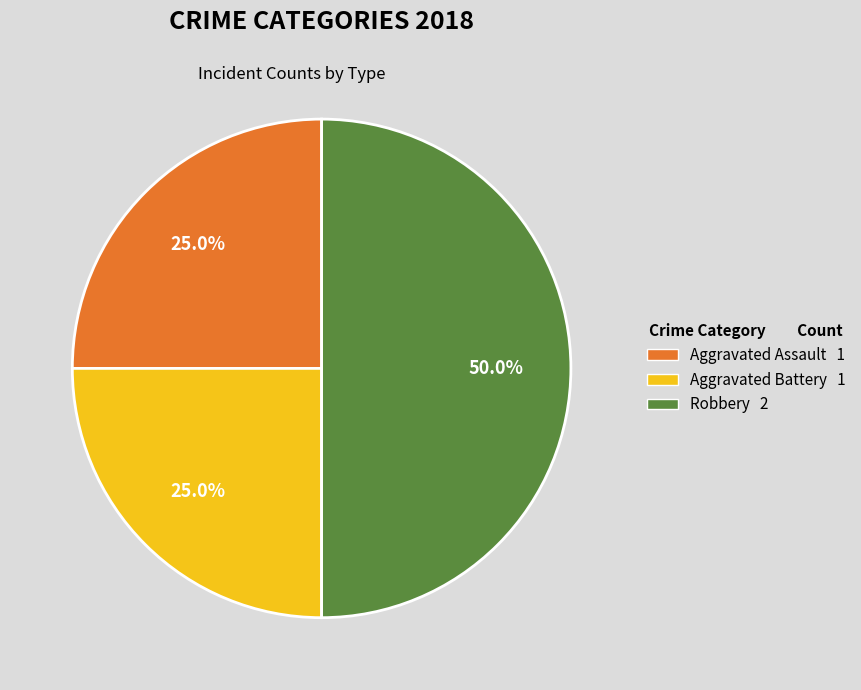

What is the largest slice in the pie chart?

Robbery